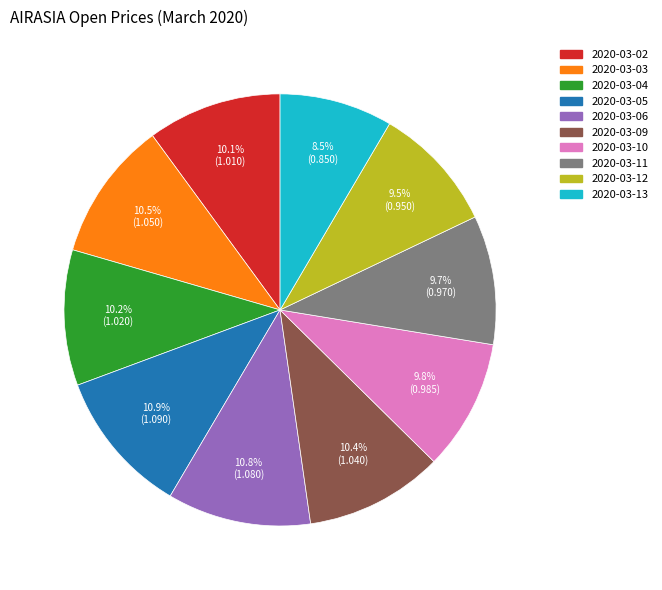

Approximately how many times larger is the value at 2020-03-02 compared to 2020-03-05?

0.9